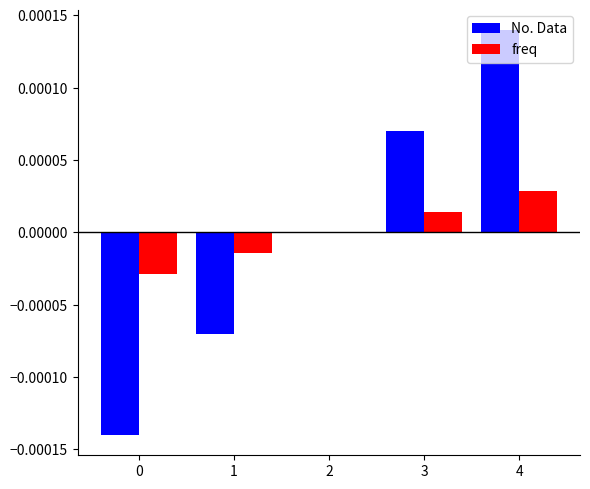

How many groups of bars are there?

5